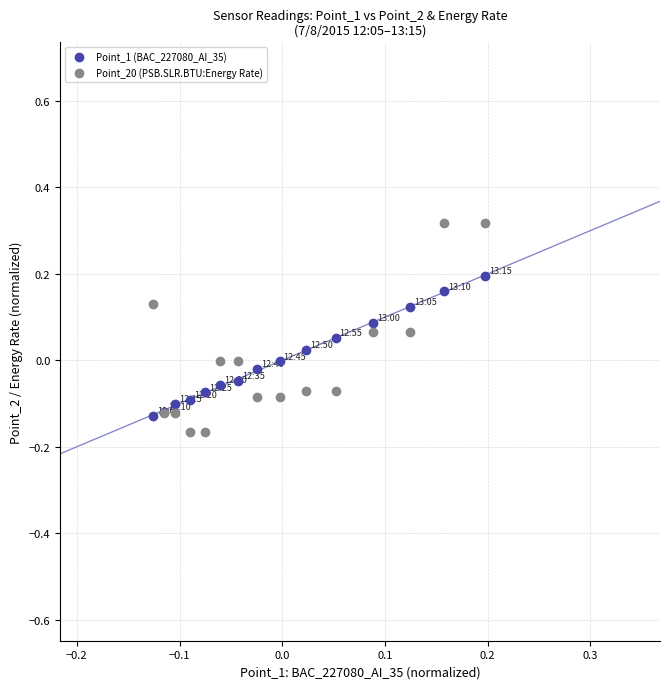

Which series contains the highest Y value?

Point_20 (PSB.SLR.BTU:Energy Rate)